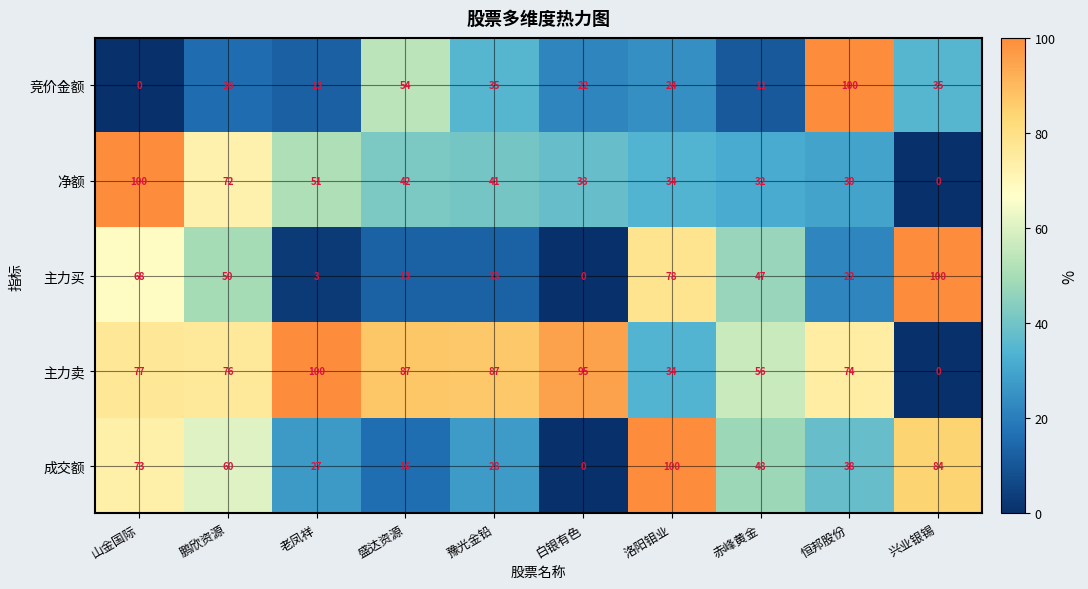

True or false: 主力买 has a value of 100 at 兴业银锡.

True